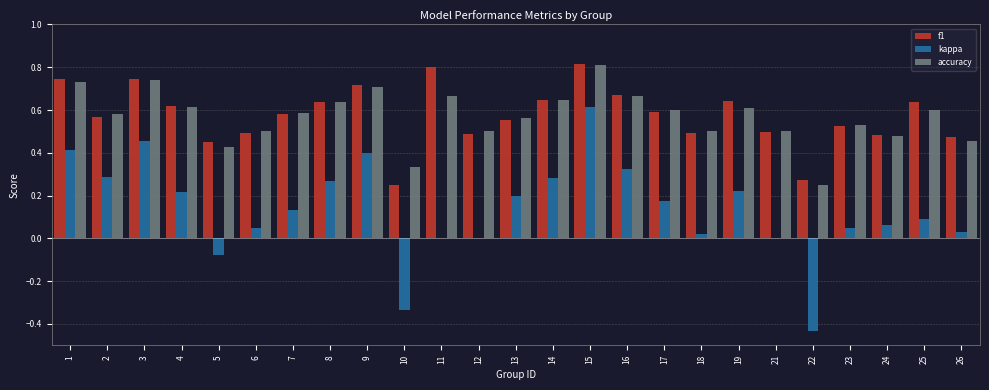

Between 9 and 12, which series saw the biggest shift?

kappa